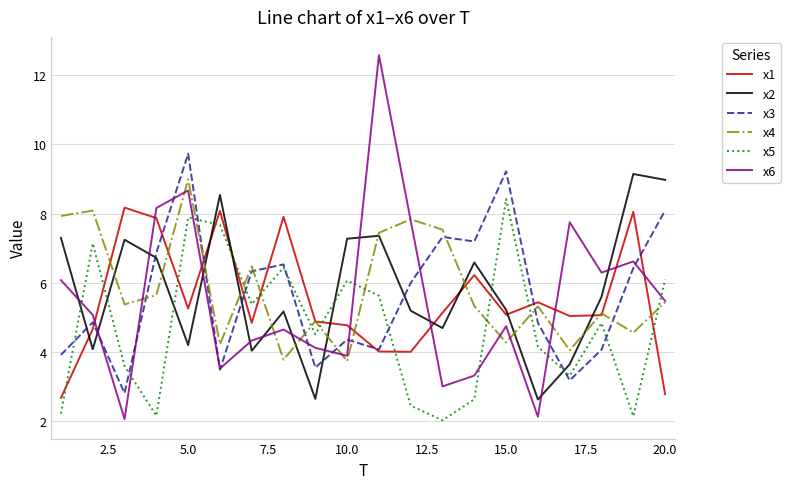

True or false: x4 and x3 cross at least once.

True